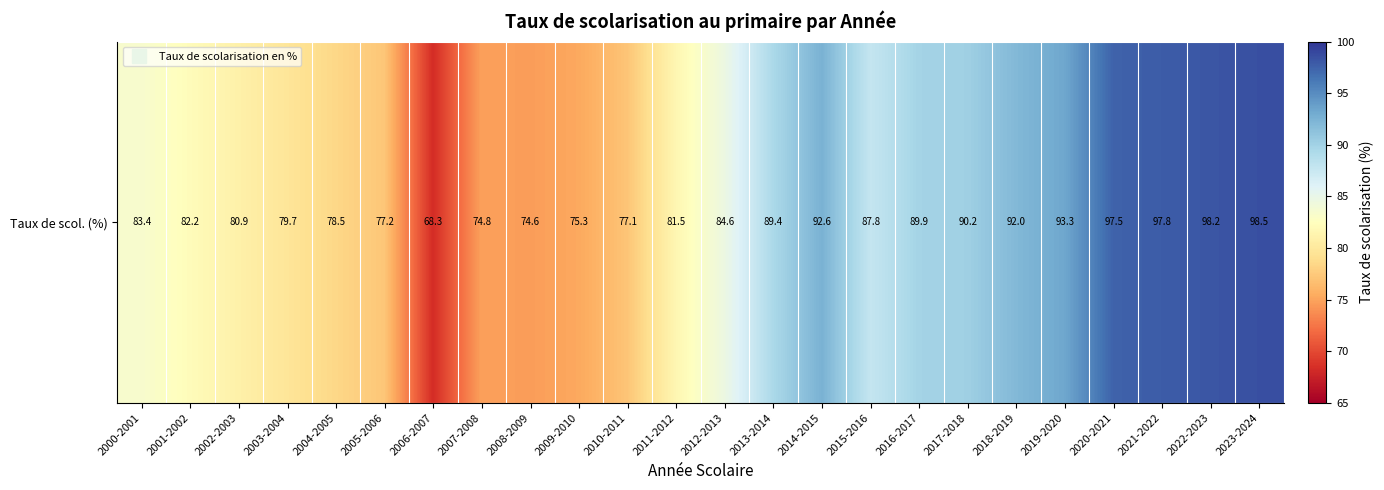

What is the average value?

85.2